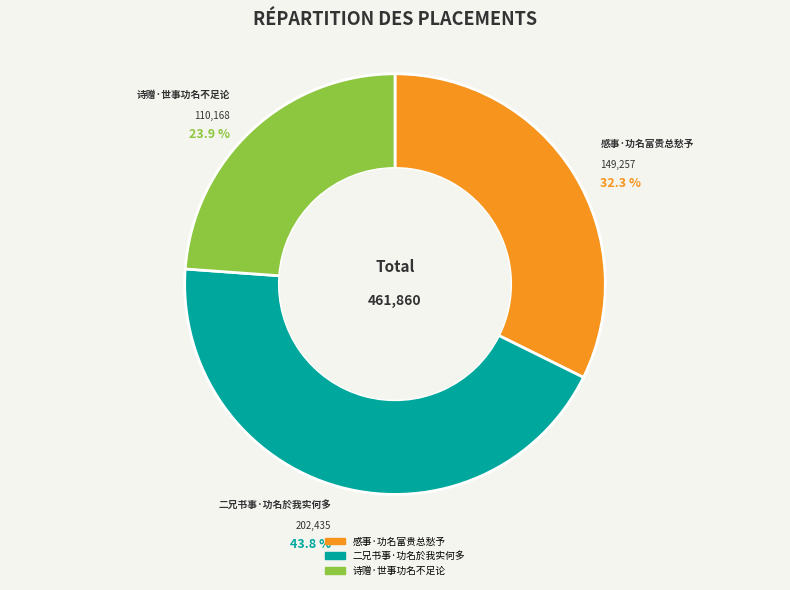

Is it true that 诗赠·世事功名不足论 is 10% of the pie?

False